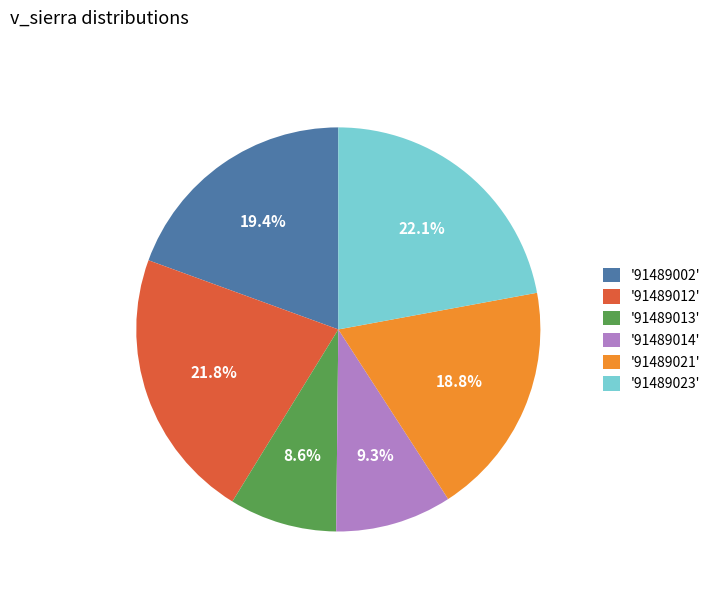

How many segments does this pie chart have?

6